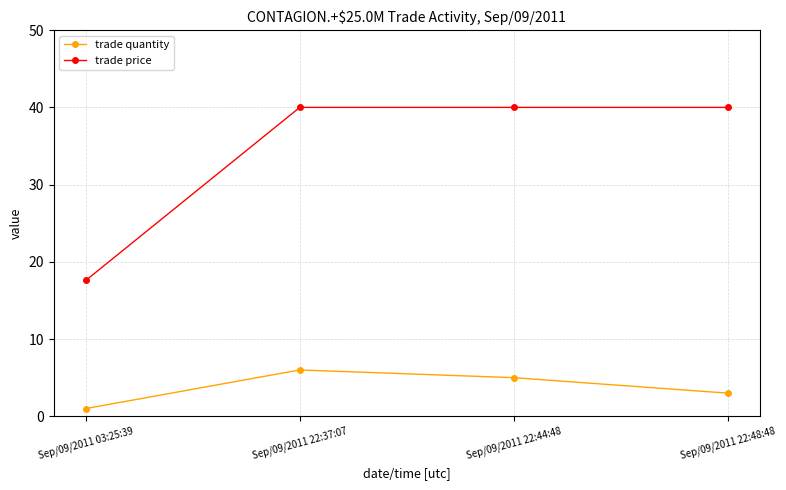

True or false: trade price and trade quantity intersect in this chart.

False